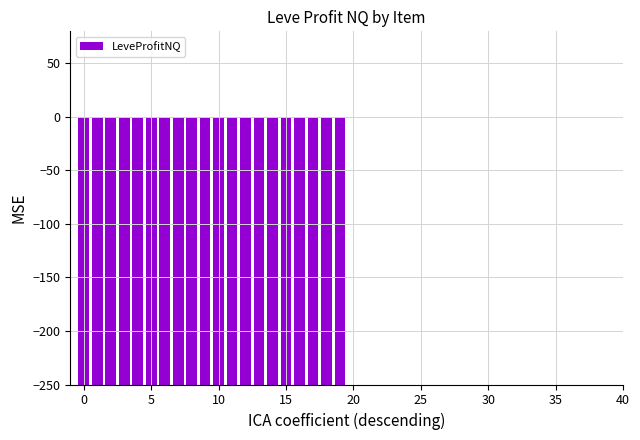

Count the values in the range -250 to 0.

40